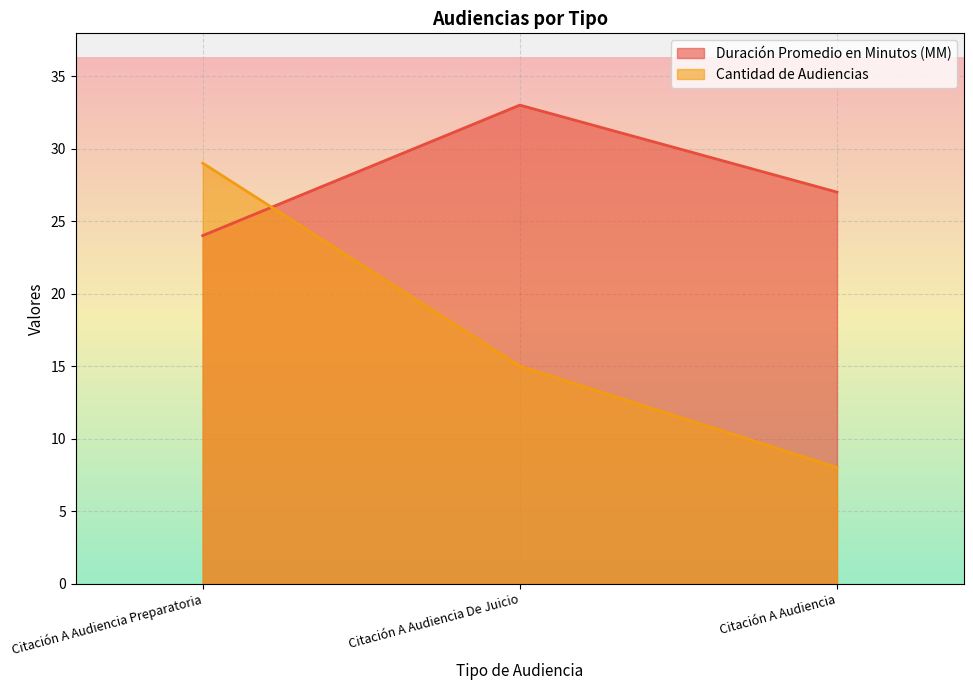

What position from the left is Citación A Audiencia?

3